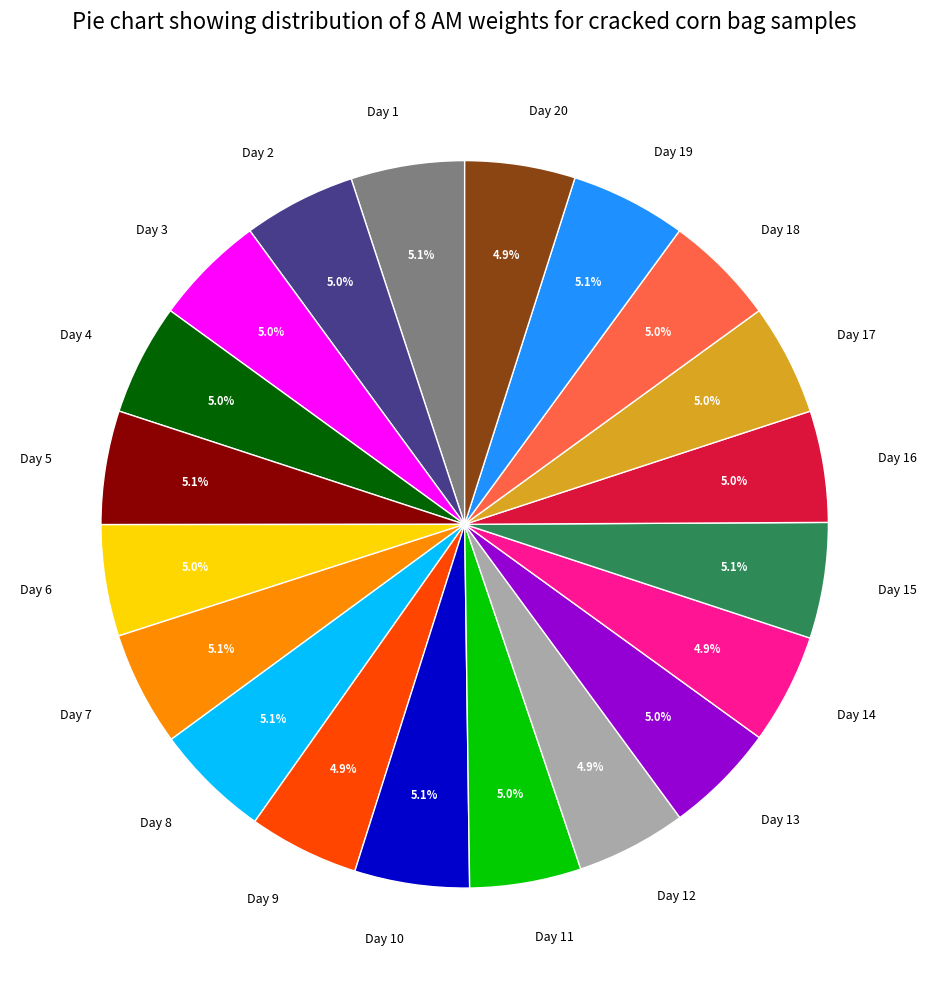

How many segments does this pie chart have?

20